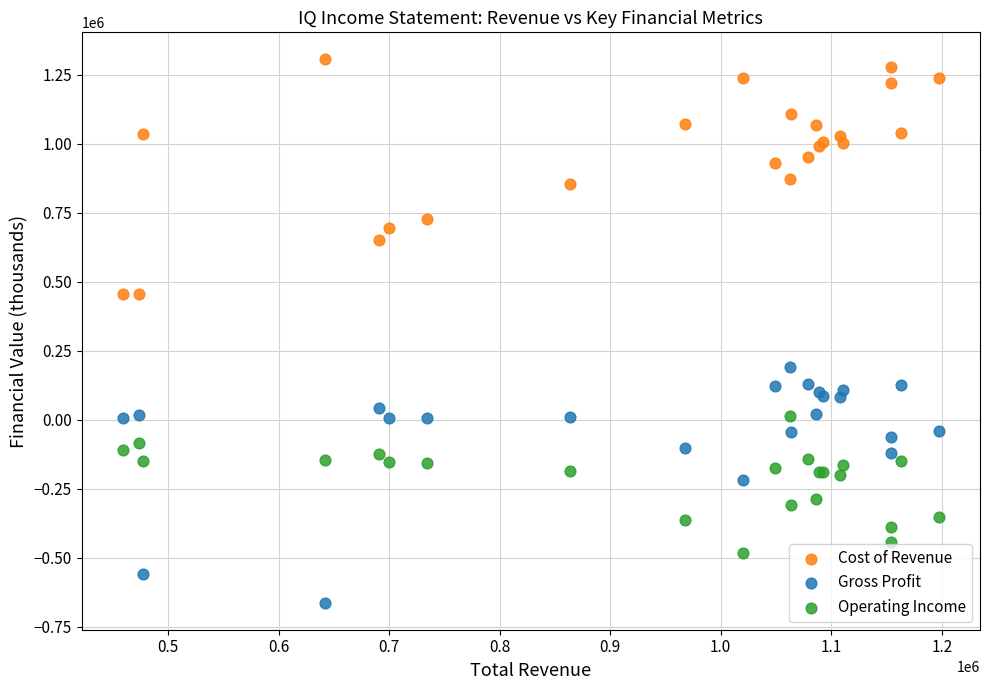

What is the X range (max minus min) for the scatter plot?

738900